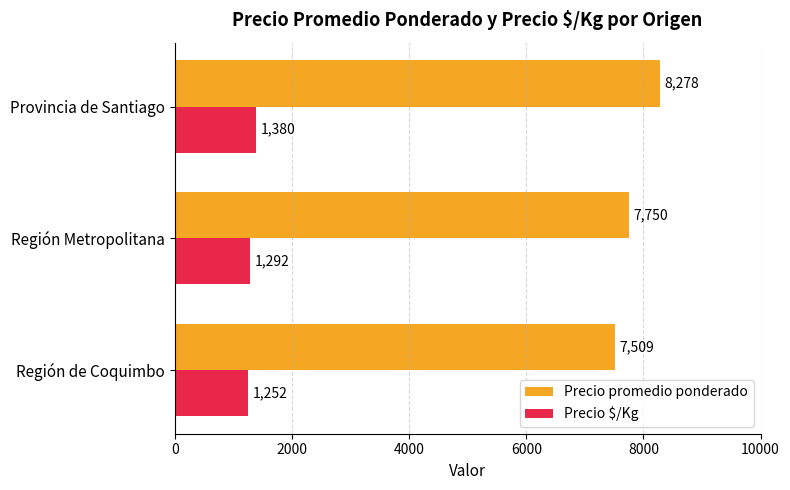

At which label is Precio promedio ponderado closest to 7893?

Región Metropolitana